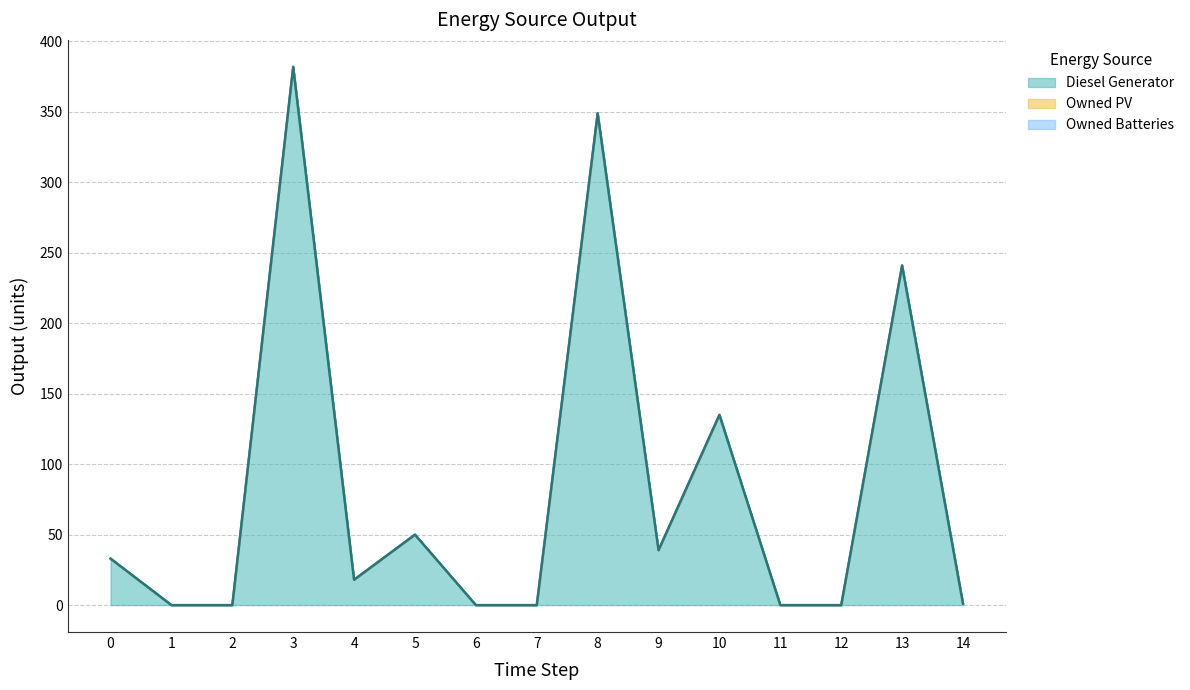

True or false: Owned Batteries and Diesel Generator cross at least once.

False